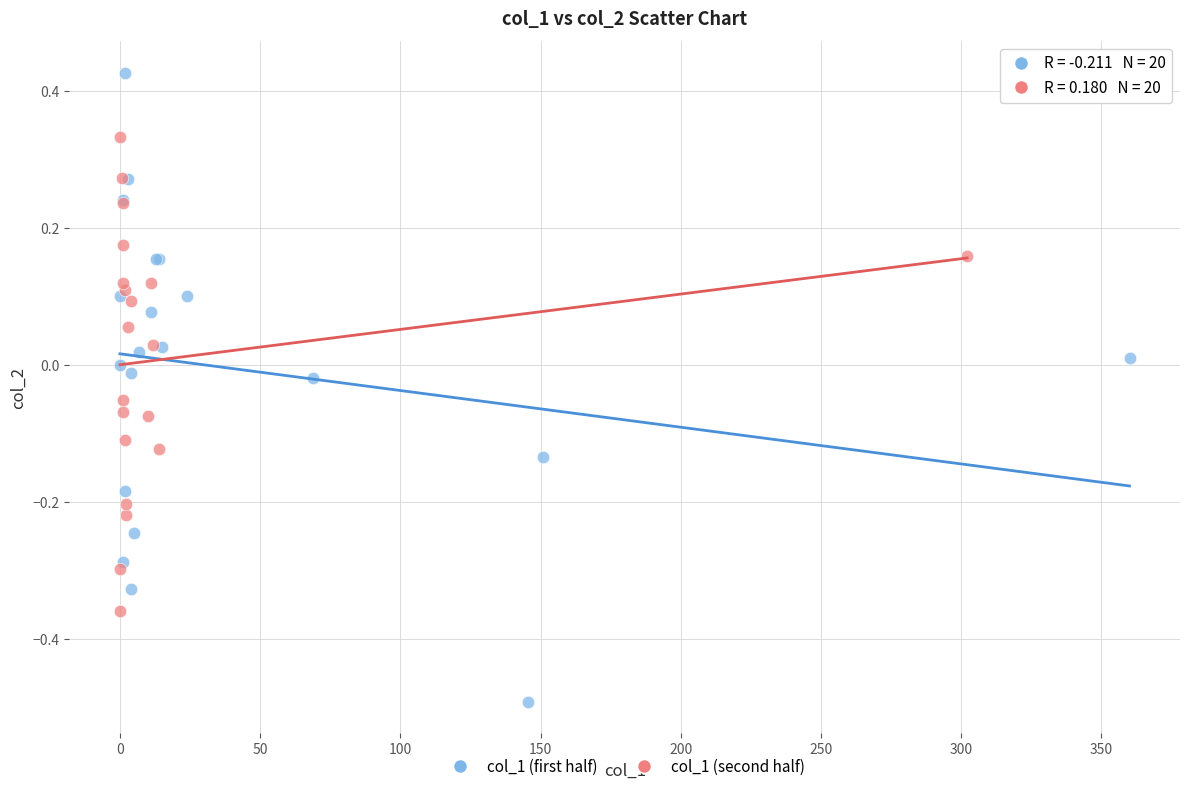

Which series reaches the minimum Y coordinate?

col_1 (first half)